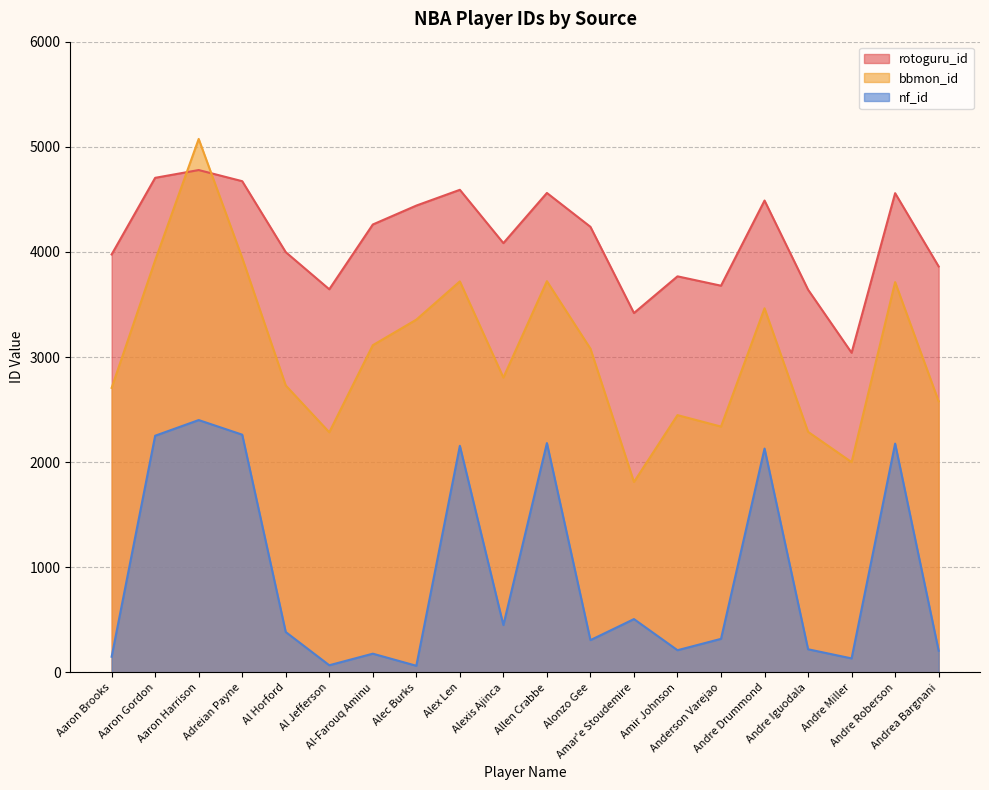

The value of bbmon_id at Al-Farouq Aminu is 3113. True or false?

True